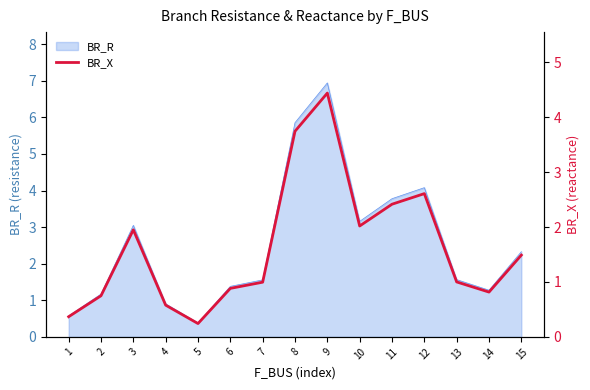

What is the sum of the values at 4 and 1?

0.9